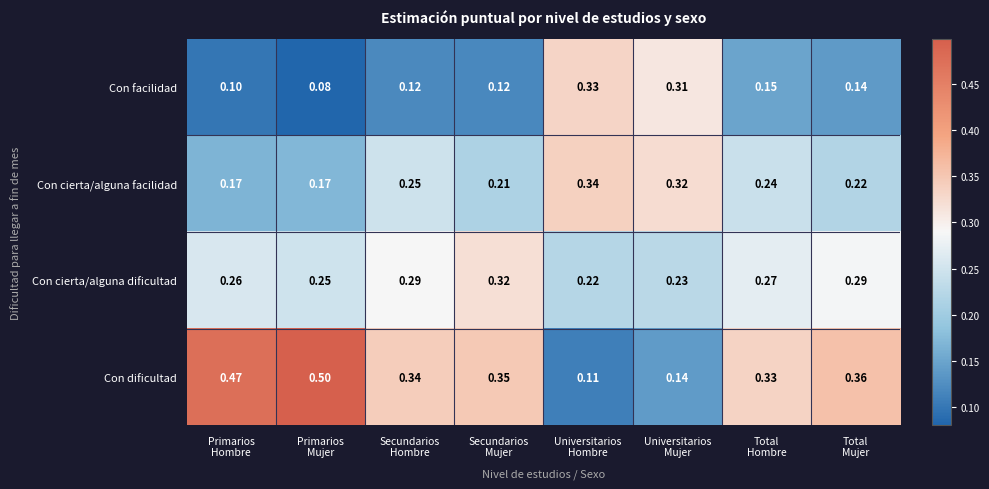

At Primarios
Hombre, list the series in order from largest to smallest.

Con dificultad, Con cierta/alguna dificultad, Con cierta/alguna facilidad, Con facilidad